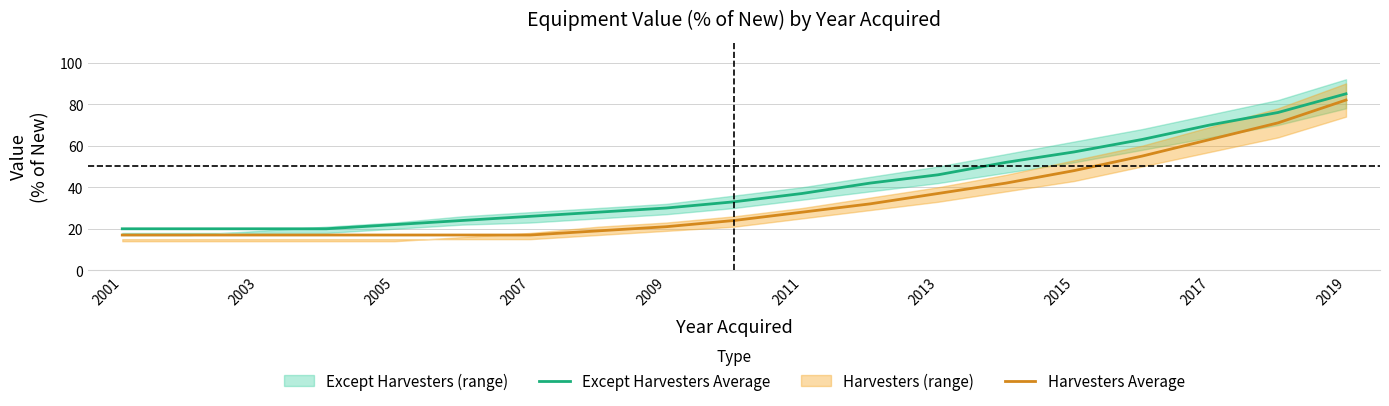

What is the minimum value for Harvesters Average?

17